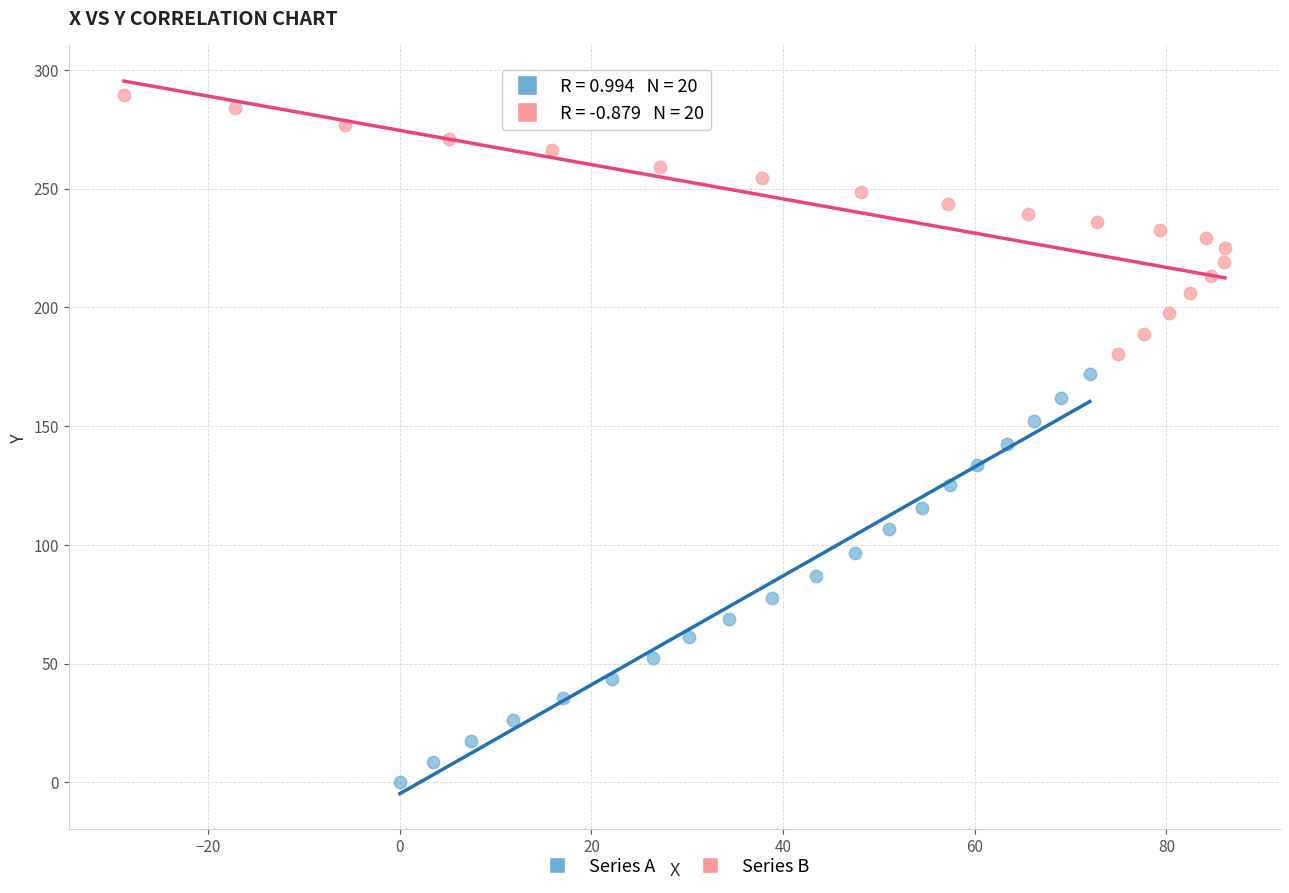

Which series contains the highest Y value?

Series B